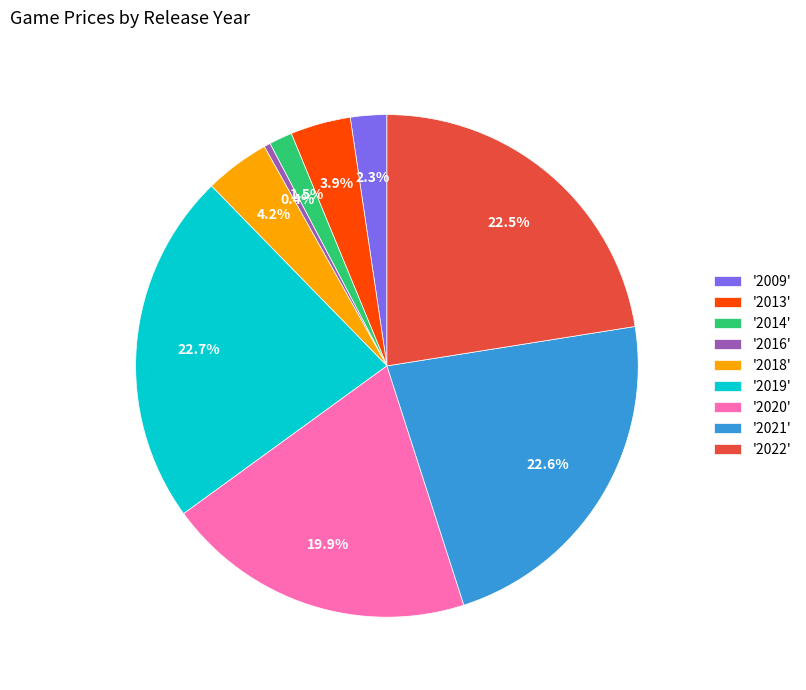

What is the total percentage of '2018' and '2020'?

24.1%